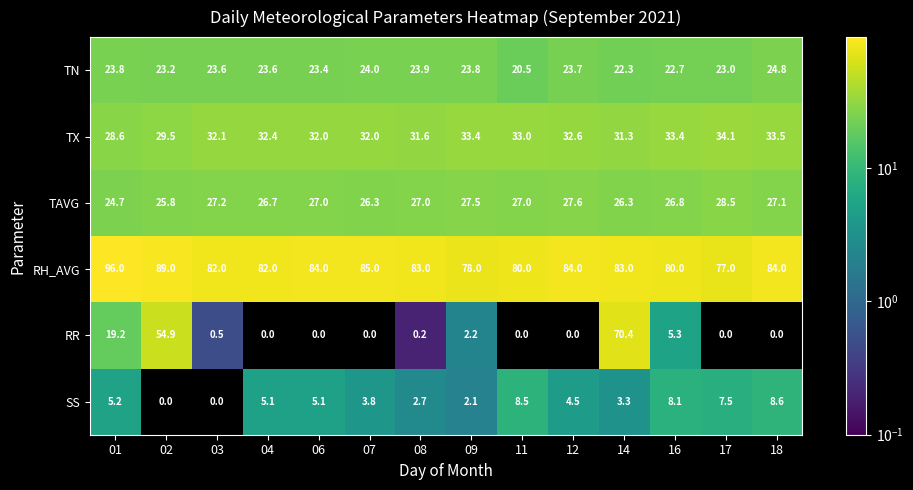

Which label corresponds to the largest value in the chart?

01